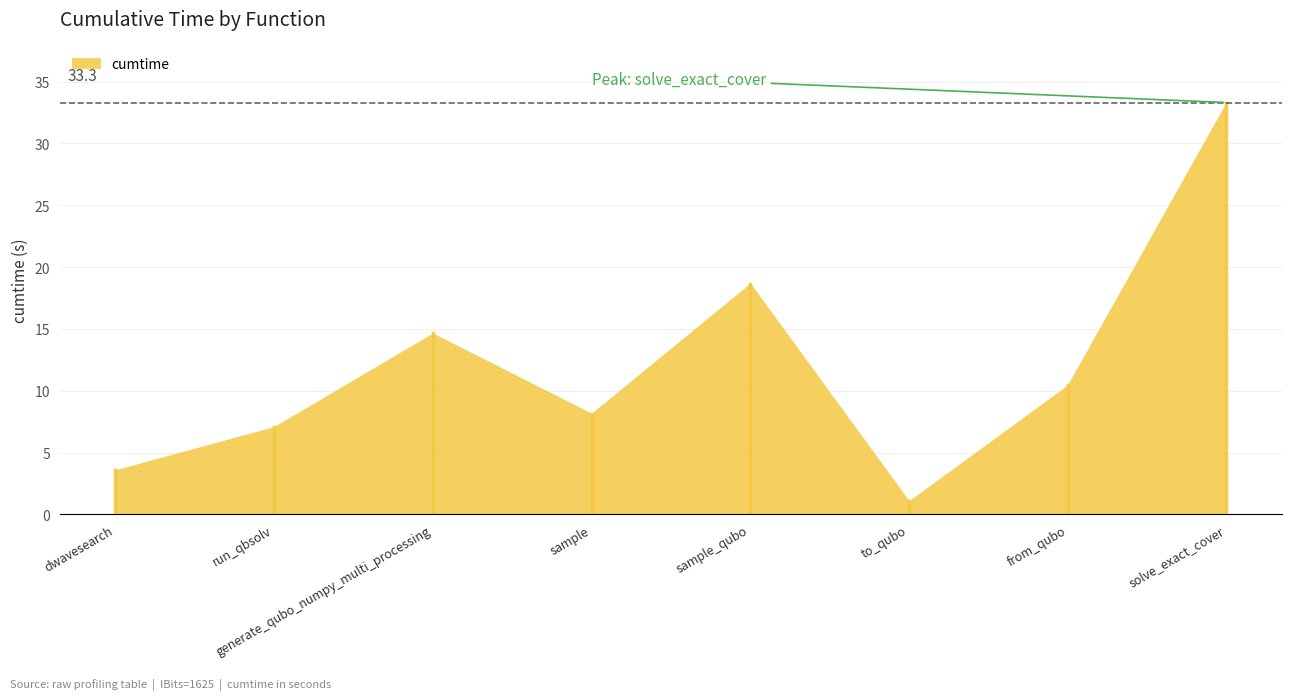

What is the difference between the values at dwave_qbsolv.dwavesearch and from_qubo?

6.9